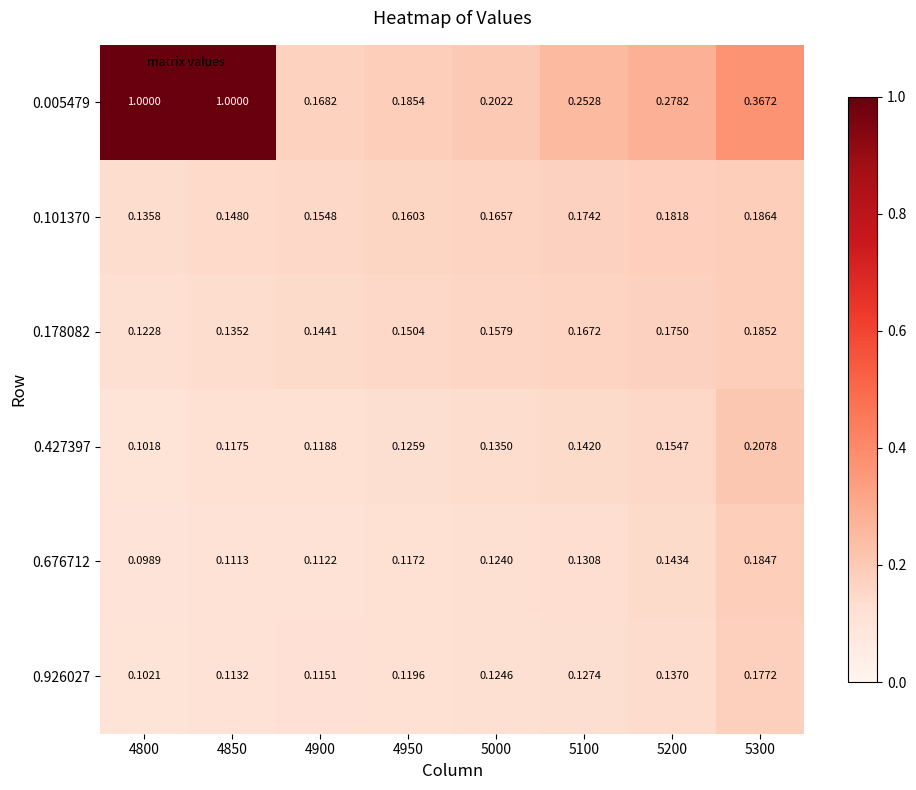

Is the value of 0.676712 at 5100 greater than the value of 0.926027 at 4900?

Yes